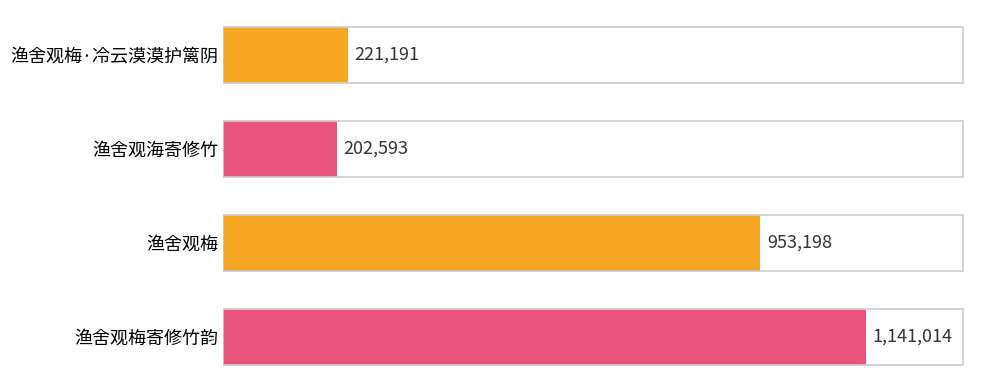

Where is the data nearest to the value 671803?

渔舍观梅